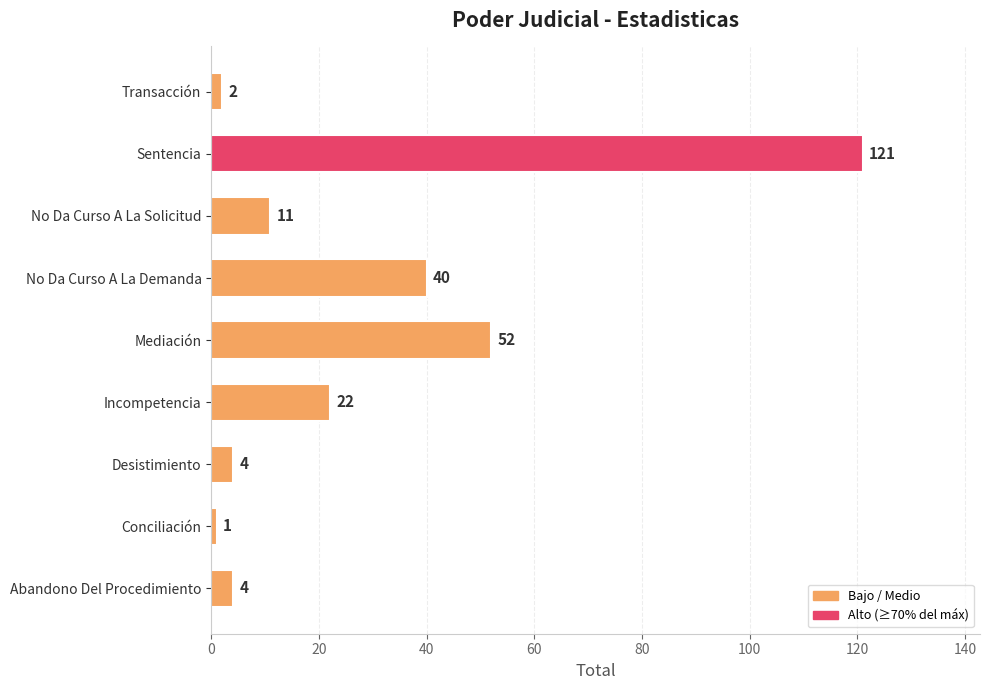

Does the chart contain any negative values?

No